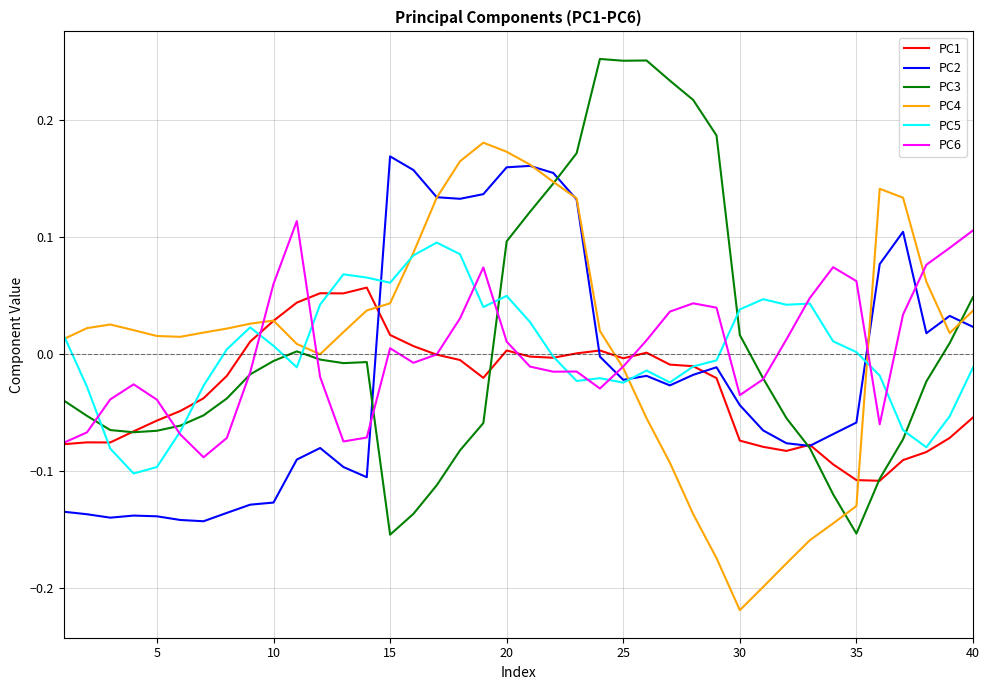

Does the chart have visible grid lines?

Yes